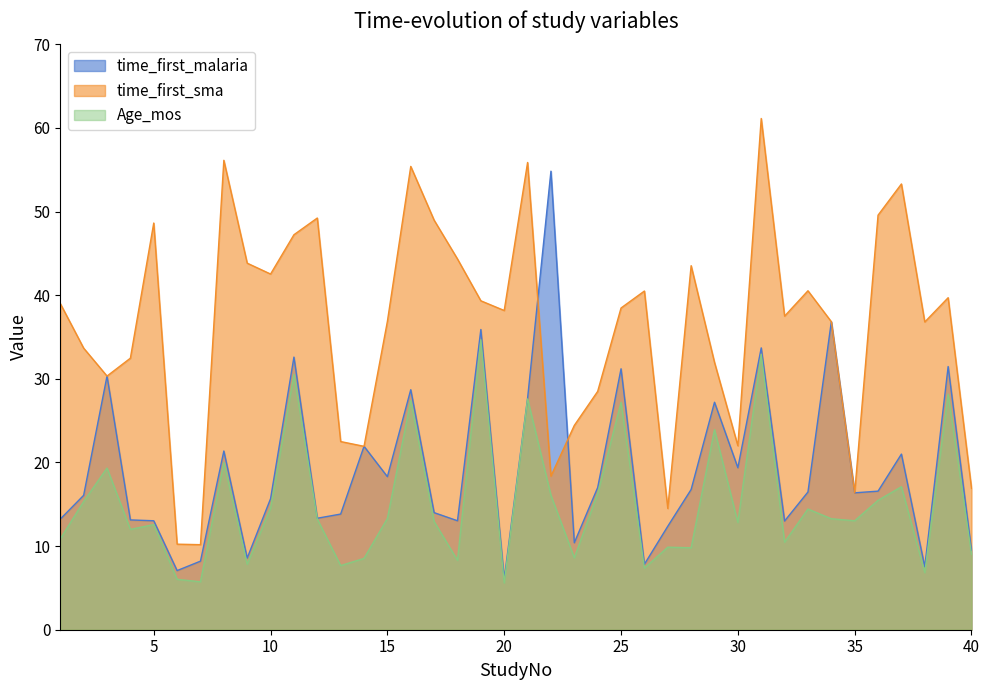

Is the value of time_first_sma at 7 greater than the value of time_first_malaria at 21?

No